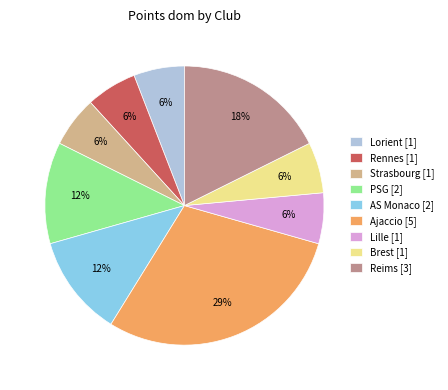

Which category has the biggest portion of the pie?

Ajaccio [5]